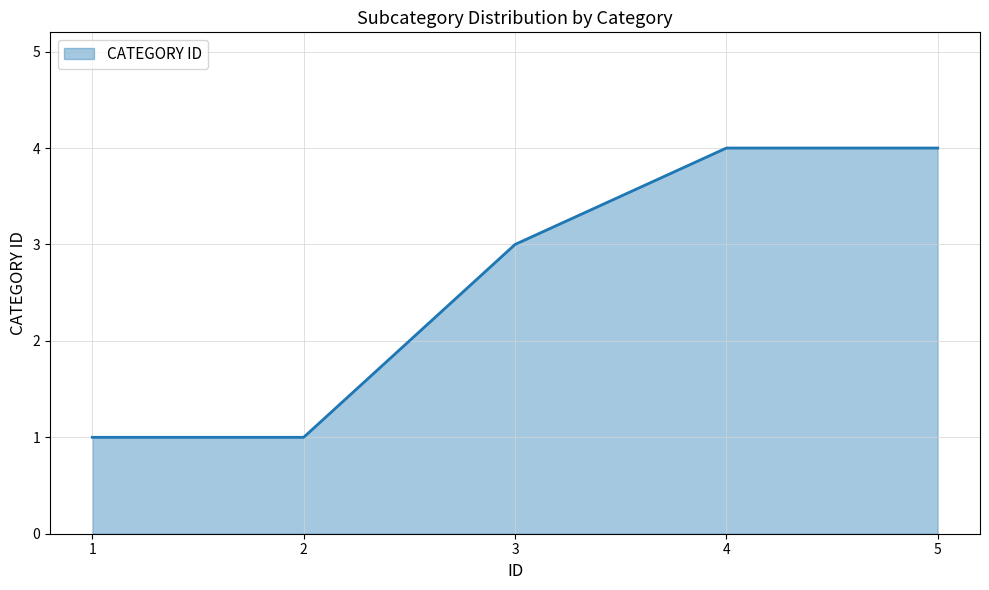

What is the sum of all values?

13